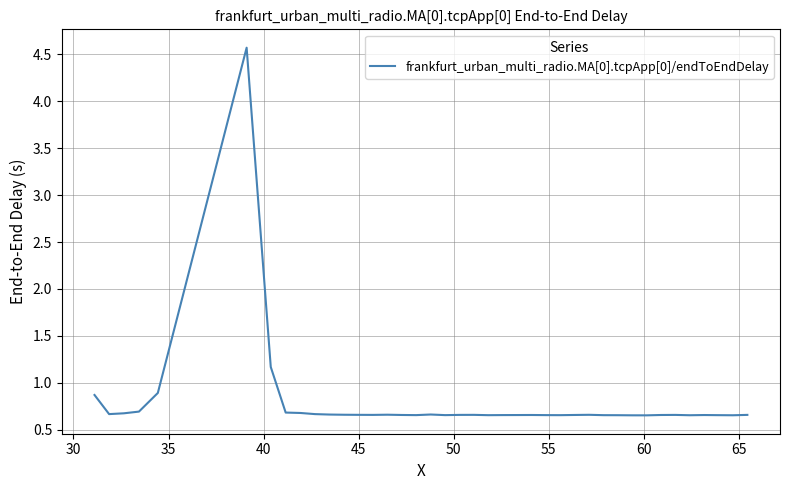

What is the maximum value shown in the chart?

4.6